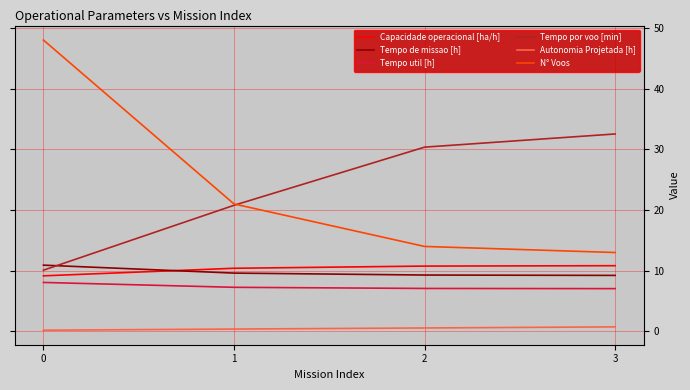

True or false: Tempo de missao [h] has more than 1 points higher than both neighbors.

False